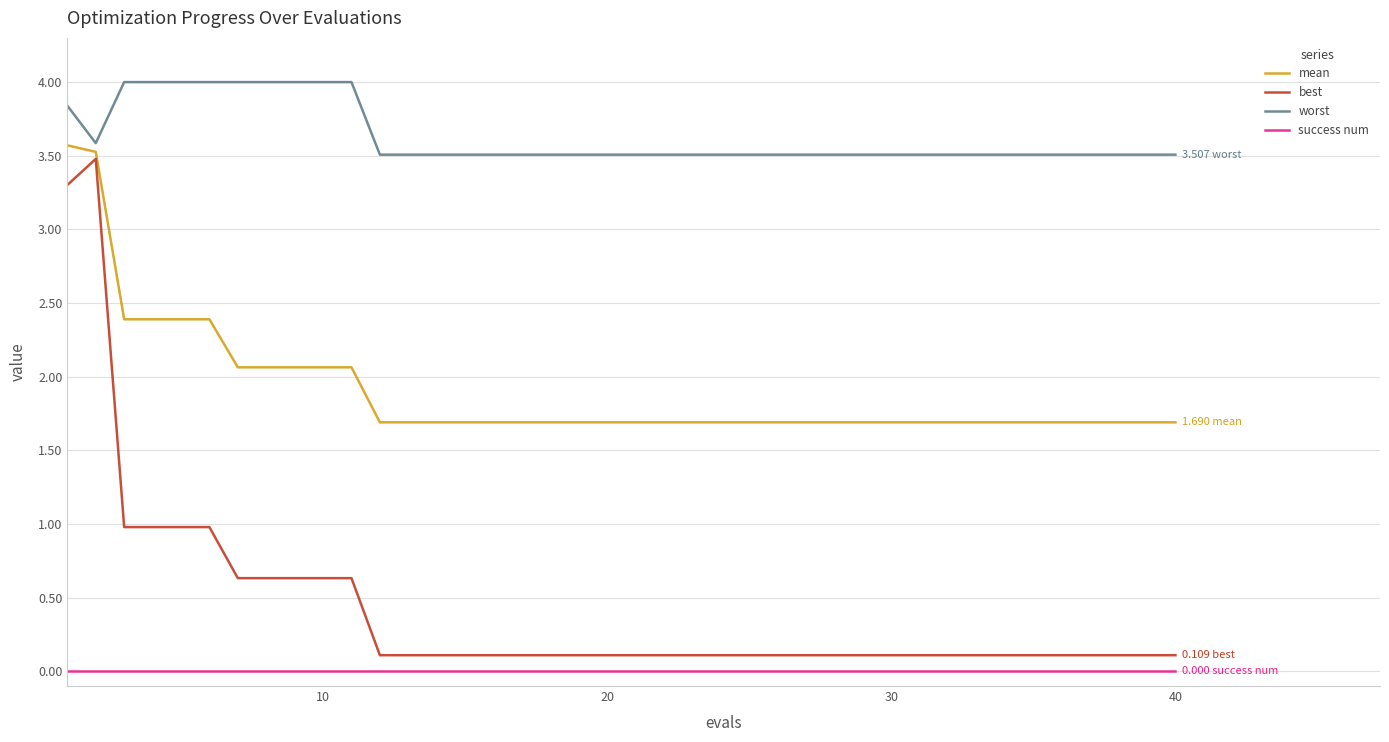

What is the difference between the maximum and minimum values in the worst series?

0.5